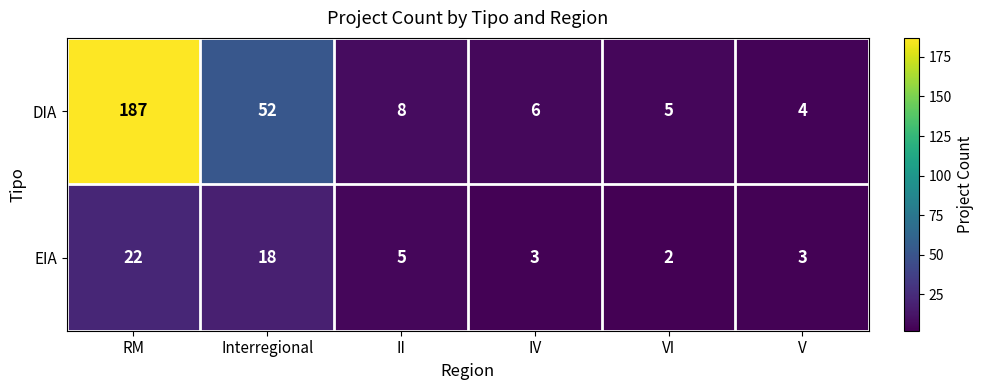

Reading left to right, extract all data points from this chart.

DIA: 187	52	8	6	5	4
EIA: 22	18	5	3	2	3